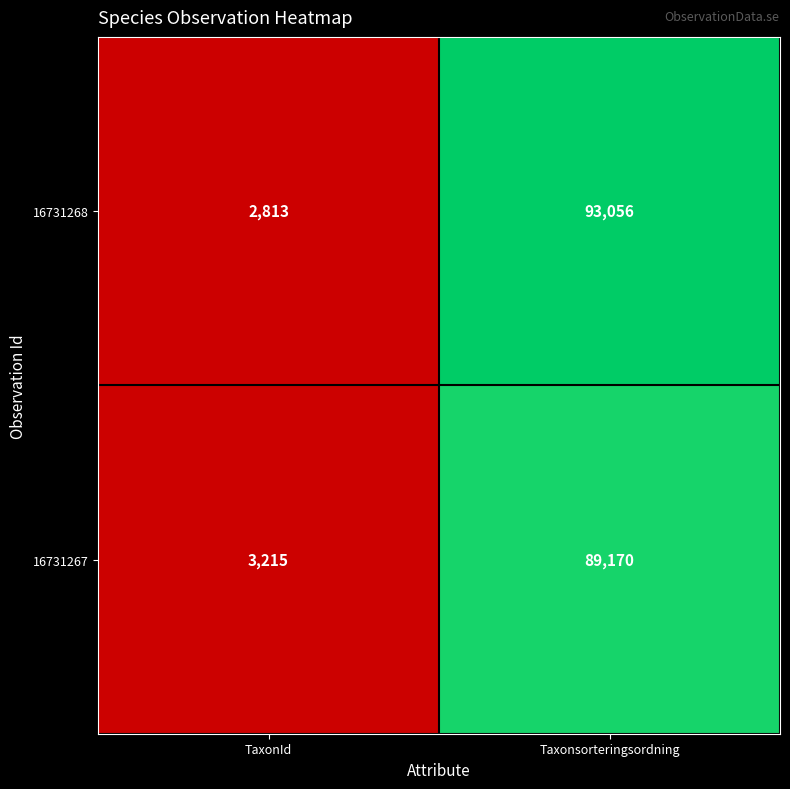

Reading right to left, list all the values displayed in this chart.

16731268: 93056	2813
16731267: 89170	3215